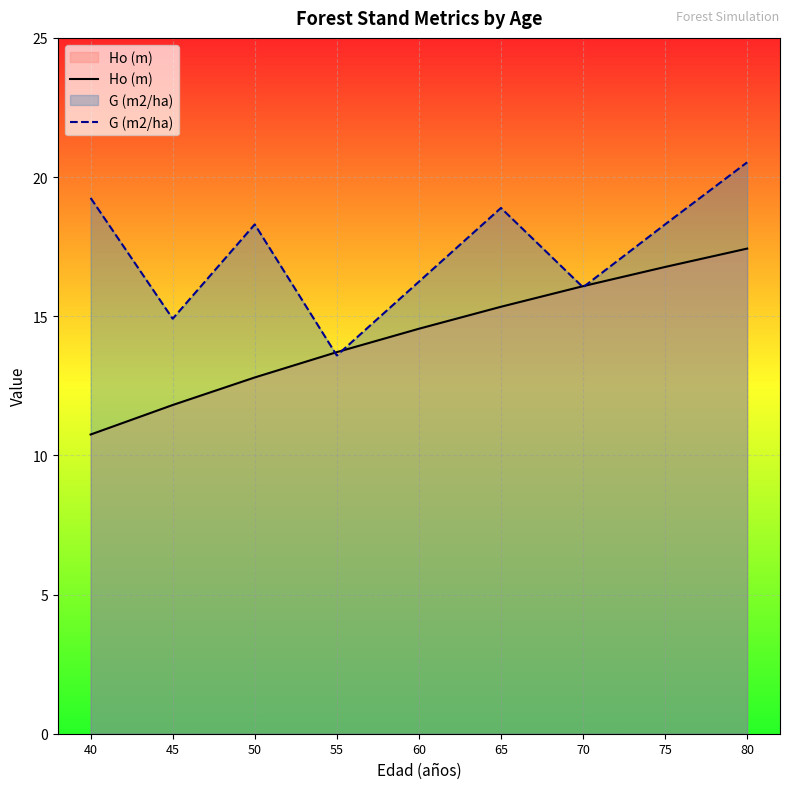

How many intersections are there between Ho (m) and G (m2/ha)?

4